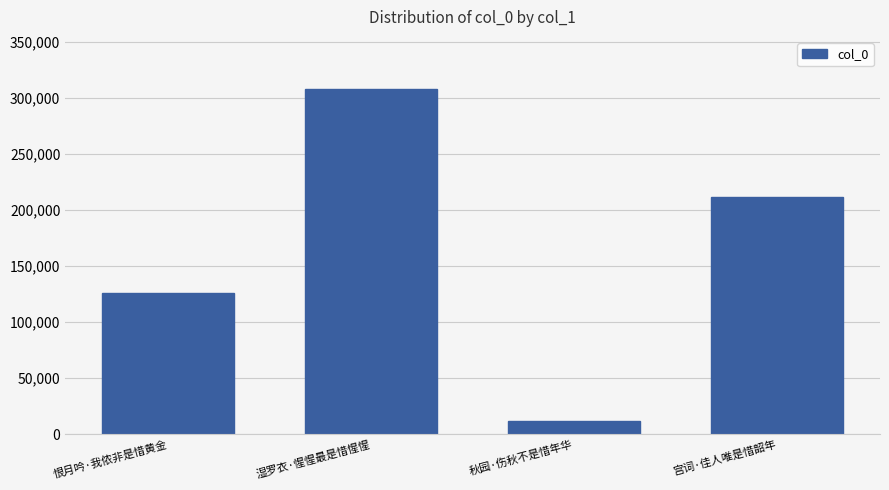

What position from the right is 宫词·佳人唯是惜韶年?

1